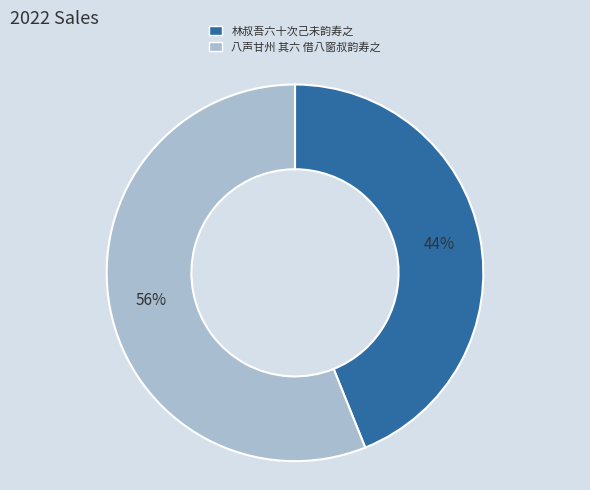

Is there a majority slice in this chart?

Yes